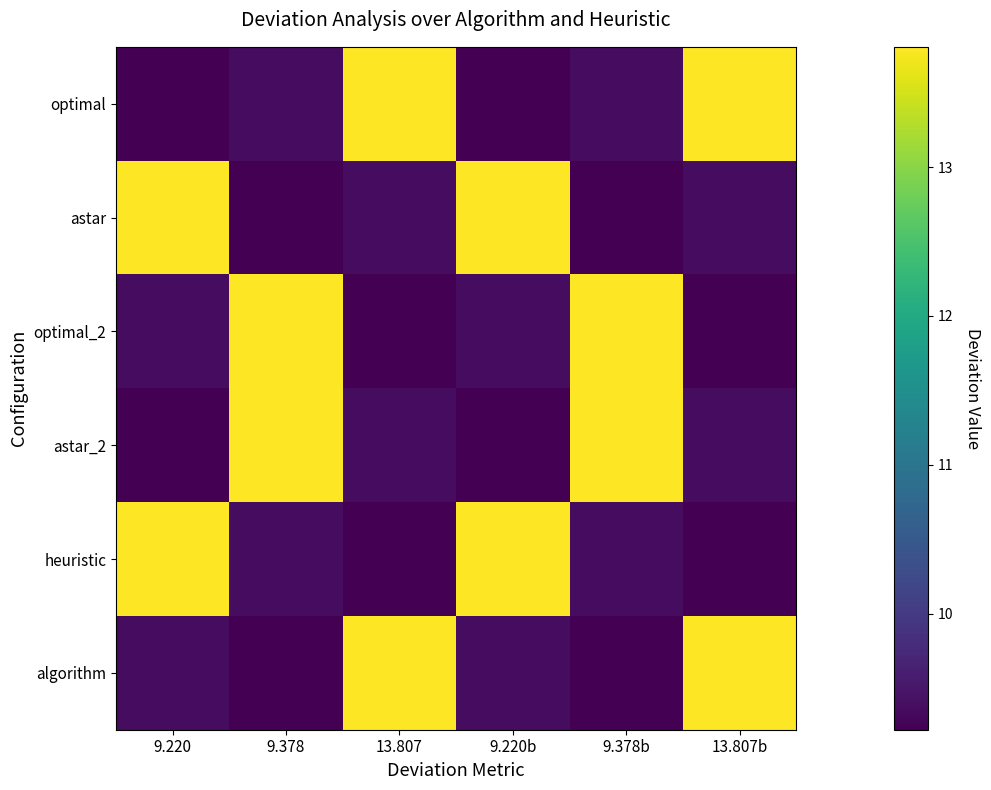

At 9.378b, list the series in order from smallest to largest.

astar, algorithm, optimal, heuristic, optimal_2, astar_2